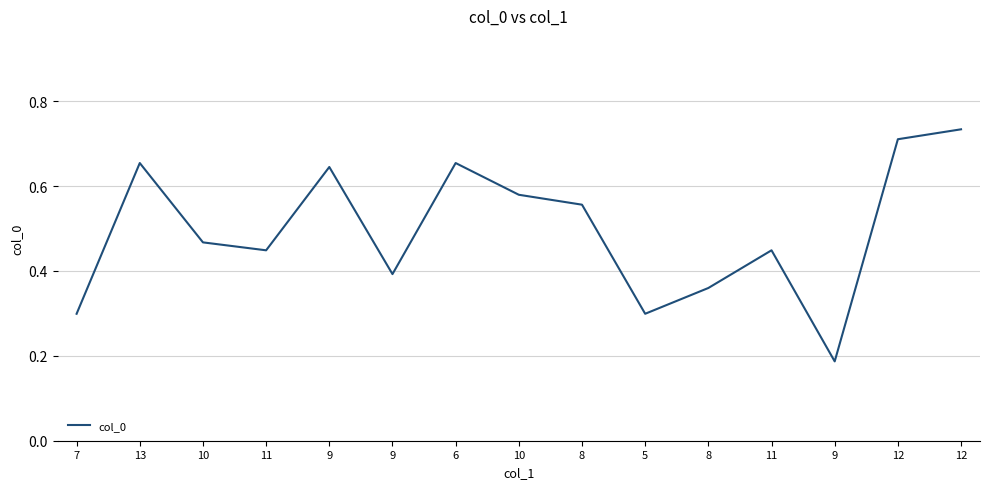

Does the chart display data point markers on the line(s)?

No